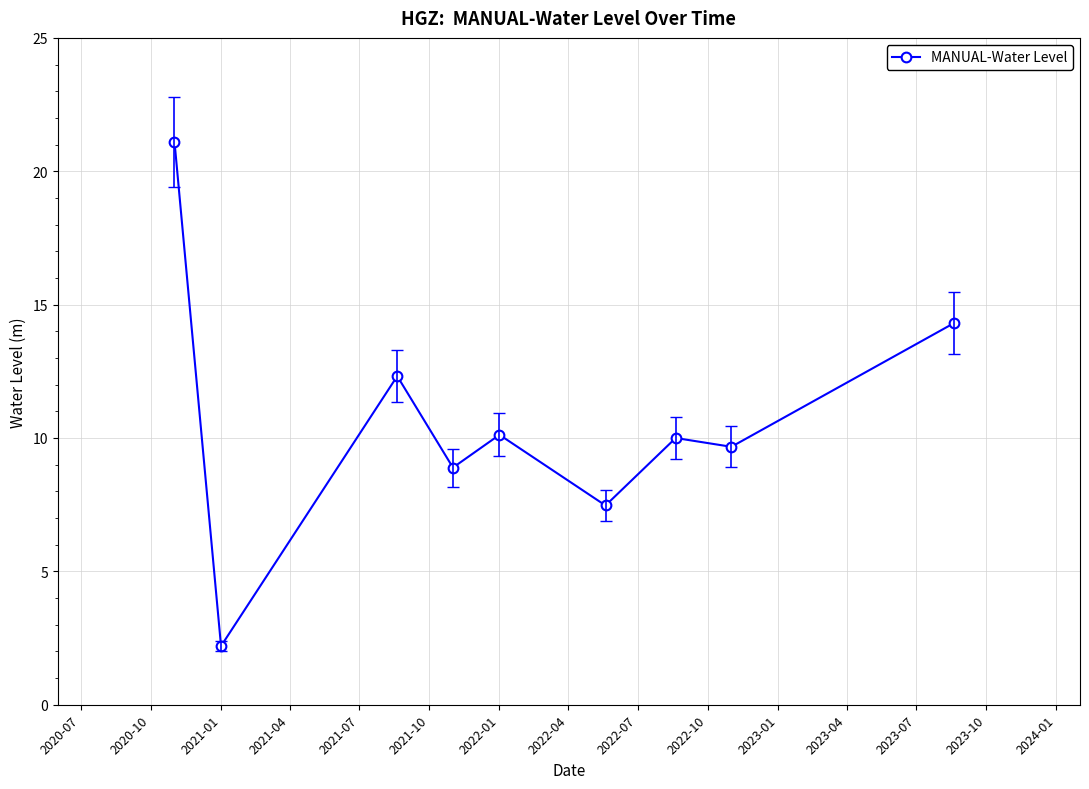

What is the value of the 5th point from the left?

10.1